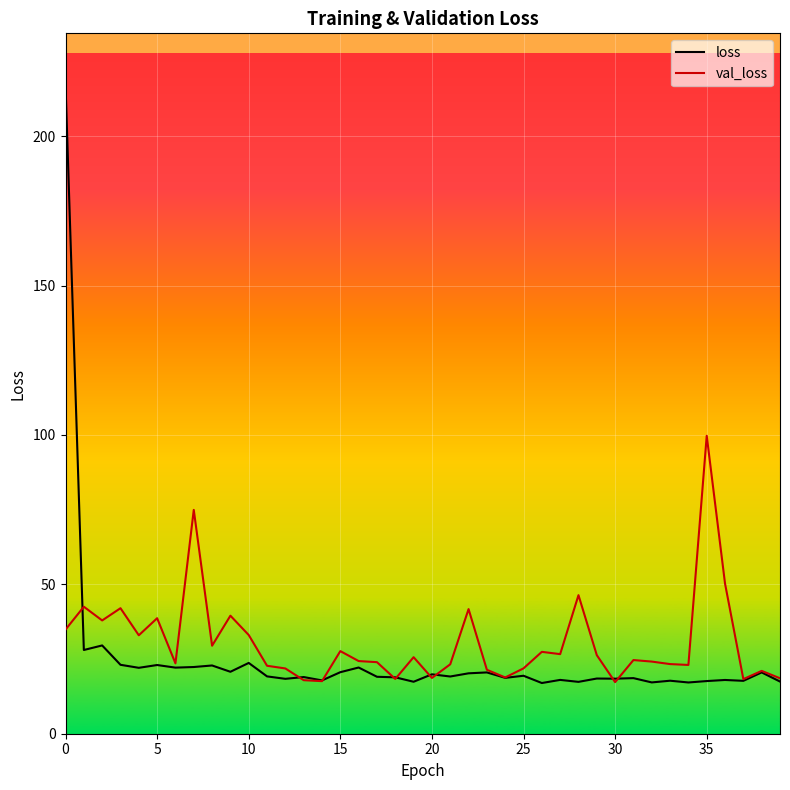

What is the sum of all loss values?

996.0